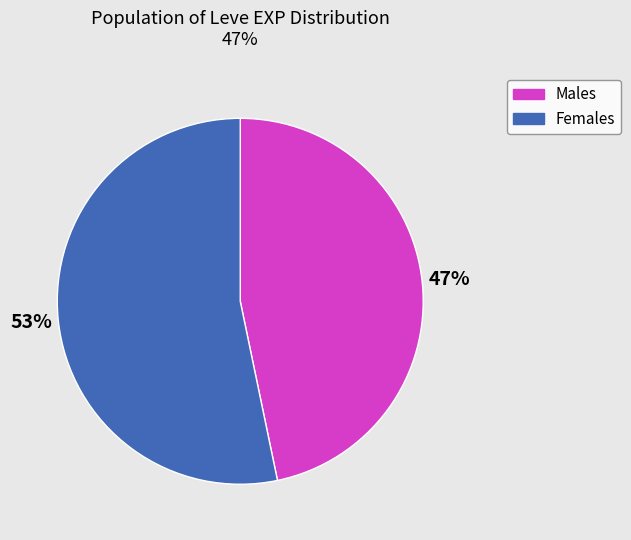

What is the smallest slice in the pie chart?

Males